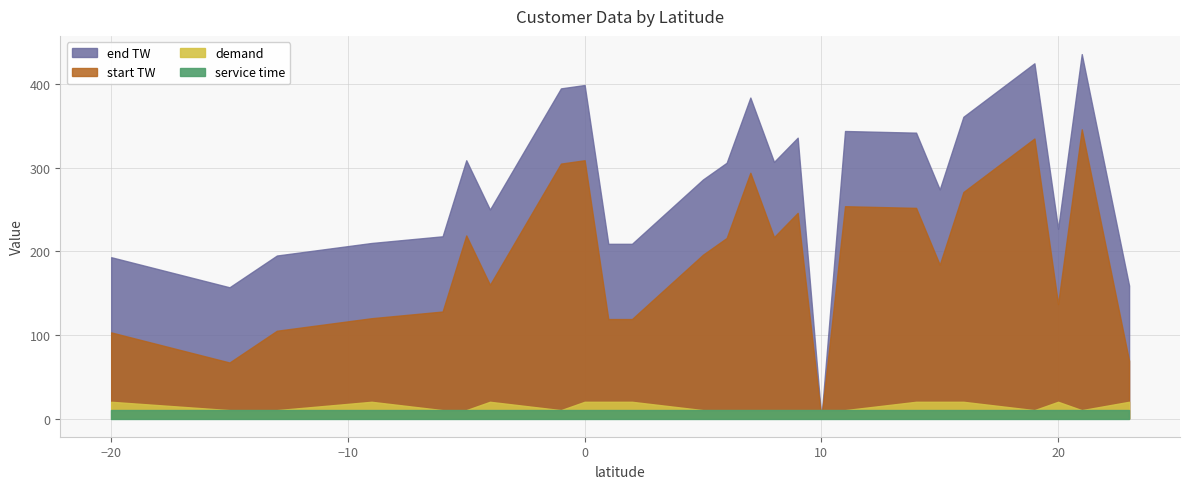

How many lines are shown in the chart?

4